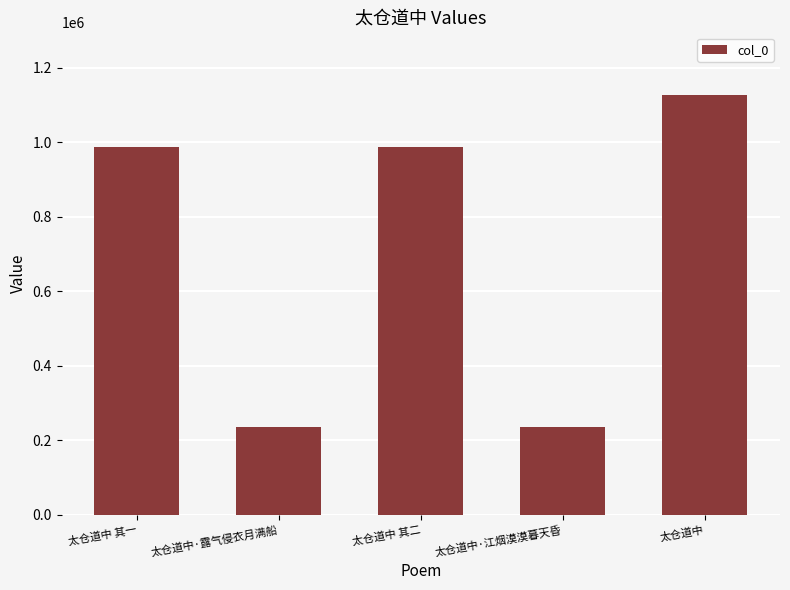

At which label is the value closest to 680297?

太仓道中 其二